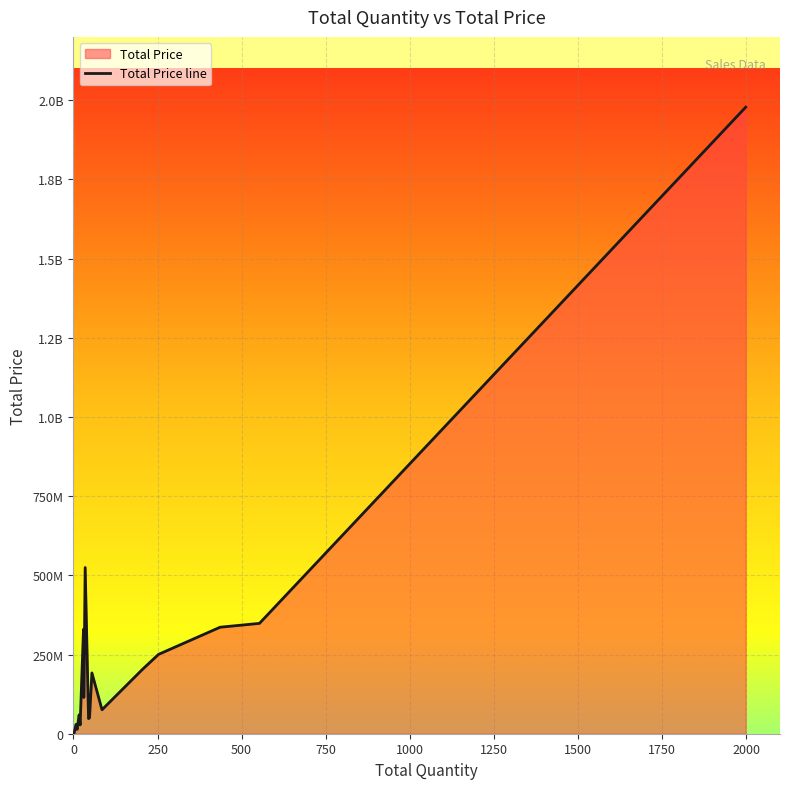

Does the chart display data point markers on the line(s)?

No